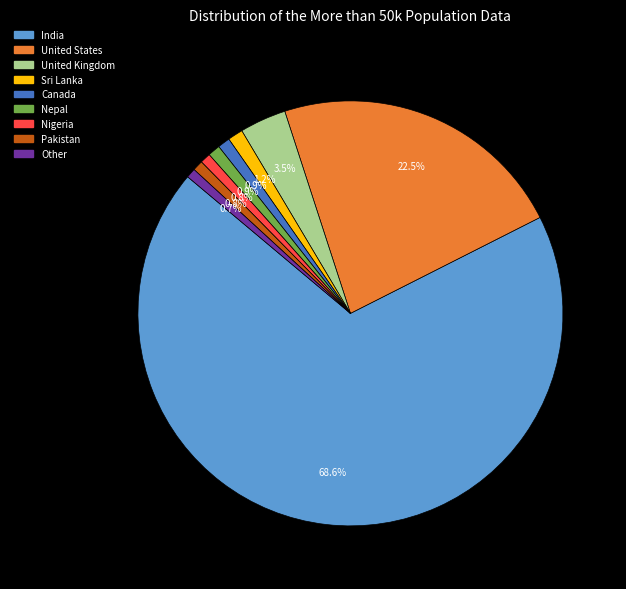

How many slices are in this pie chart?

9